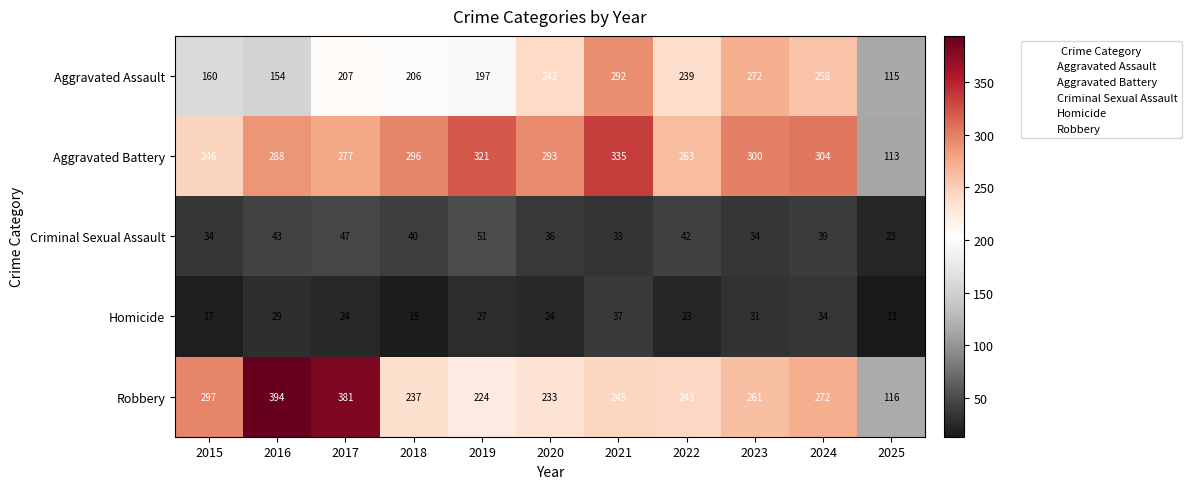

At 2023, list the series in order from largest to smallest.

Aggravated Battery, Aggravated Assault, Robbery, Criminal Sexual Assault, Homicide